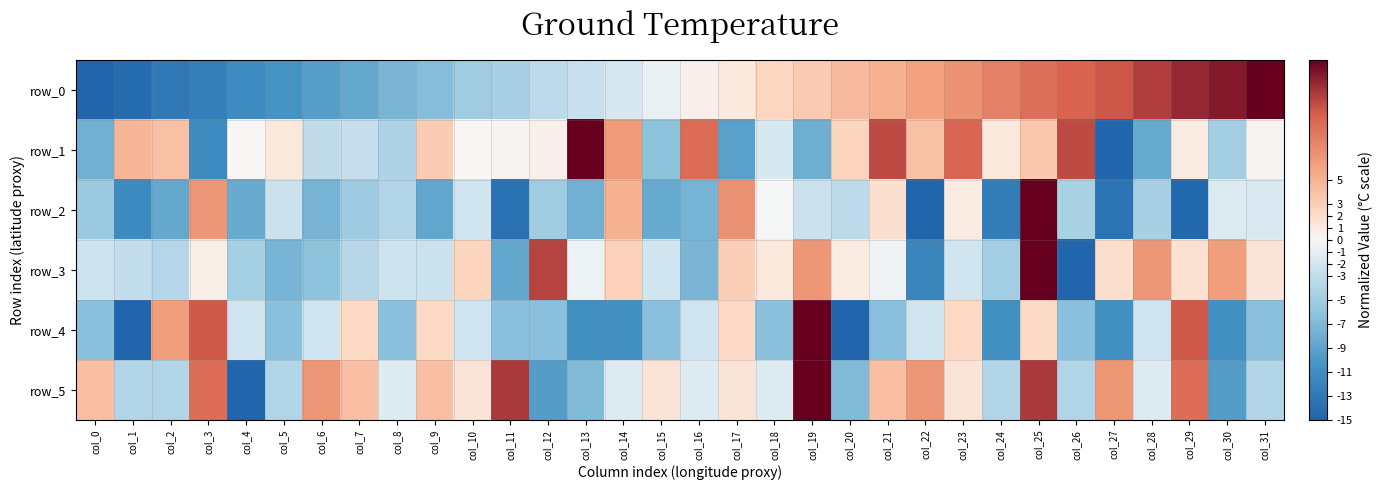

The row_0 series shows 0.5 at col_16. True or false?

True